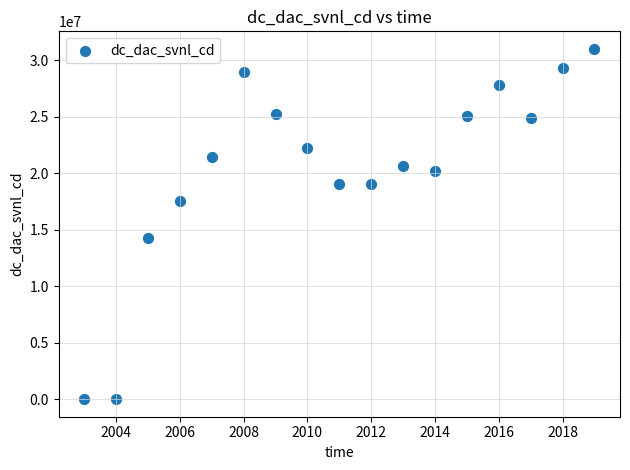

What Y value in the scatter plot is closest to 15505000?

14229999.5